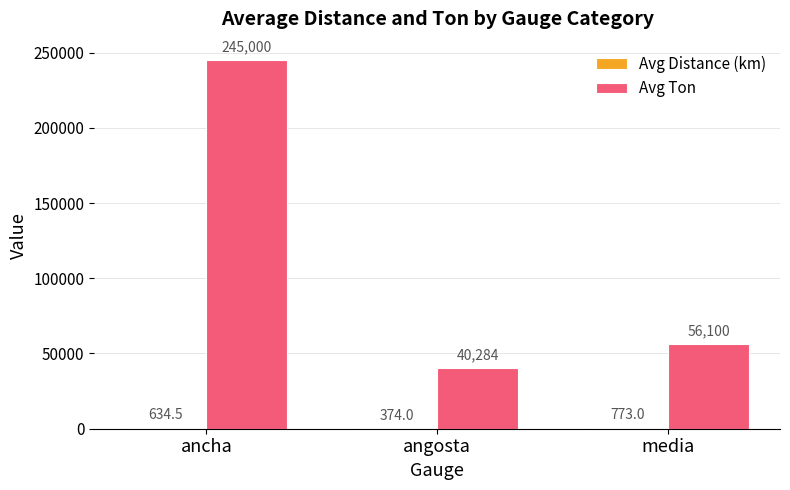

At which category does the chart reach its peak across all series?

ancha